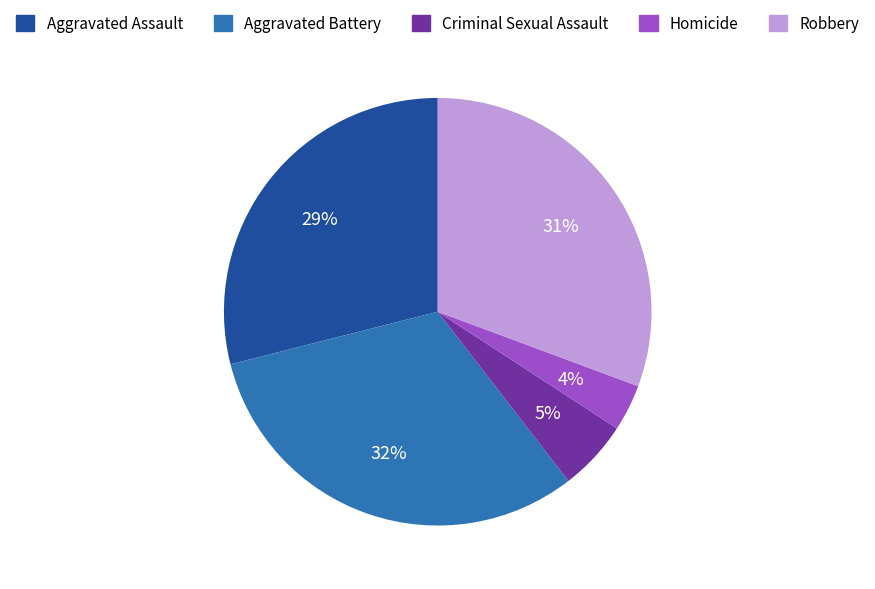

To the nearest percent, what is the difference between the largest and smallest slice percentages?

28%